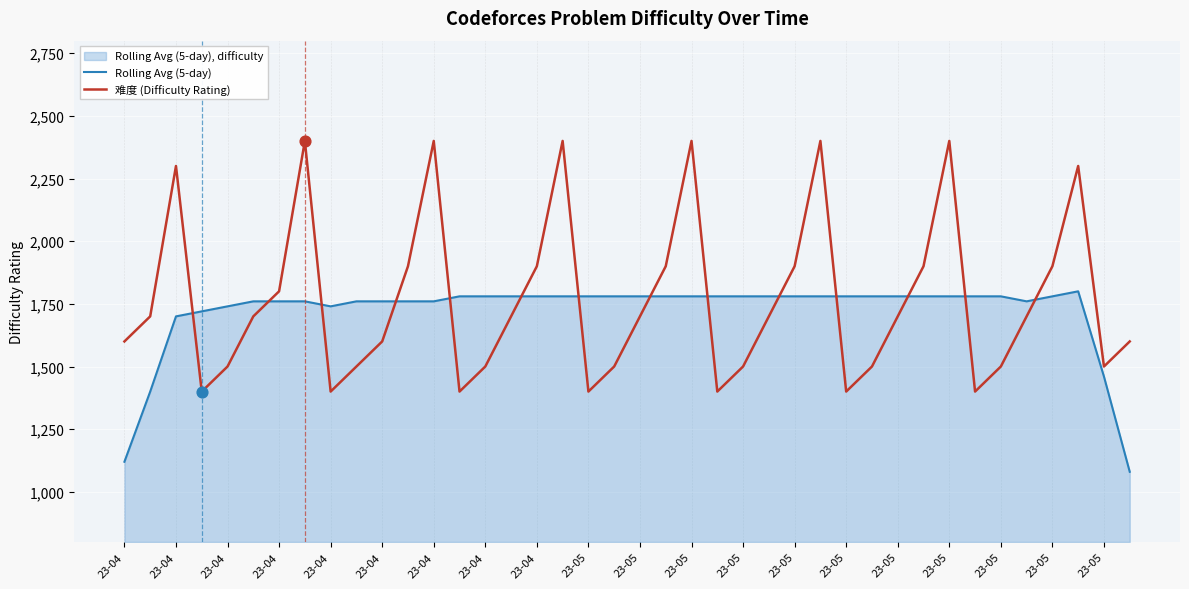

Which series contains the highest Y value?

难度 (Difficulty Rating)